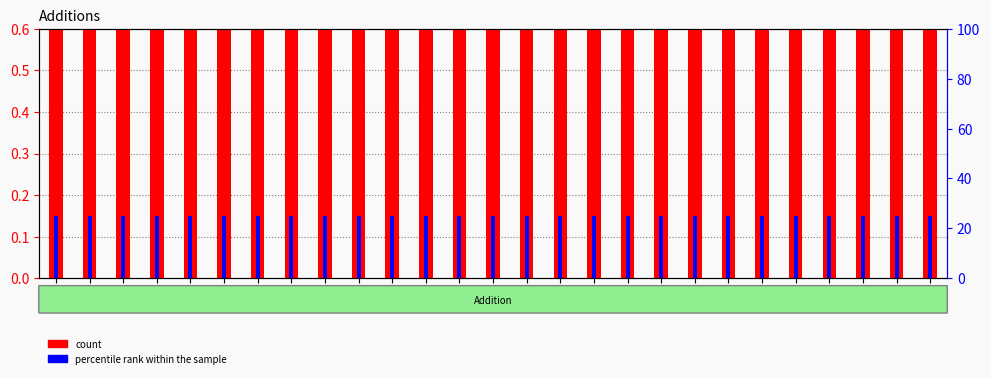

What is the label of the 7th bar from the left?

CL1